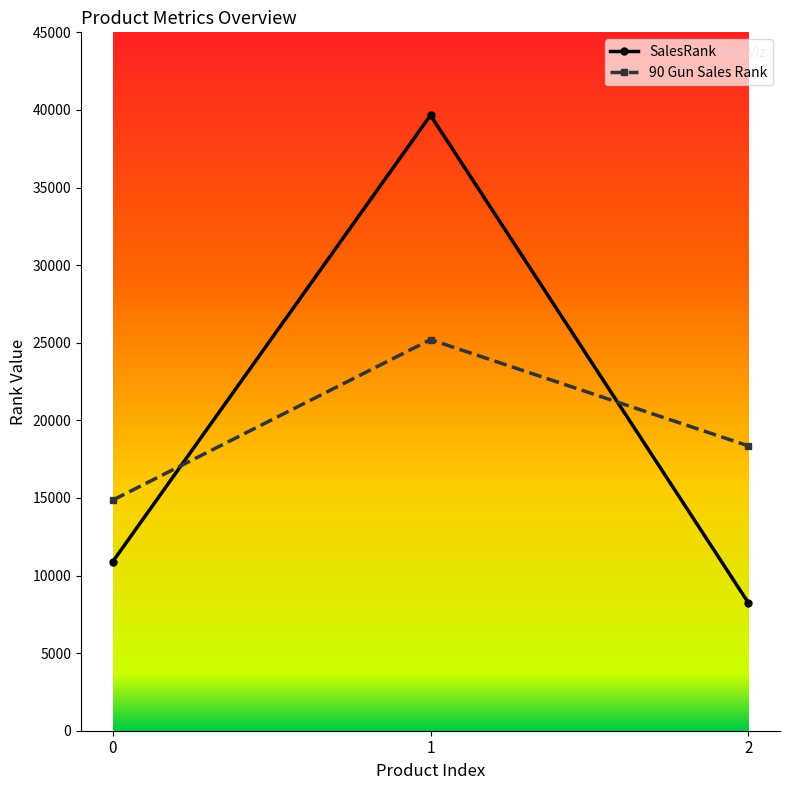

The value of 90 Gun Sales Rank at 2 is 28718. True or false?

False